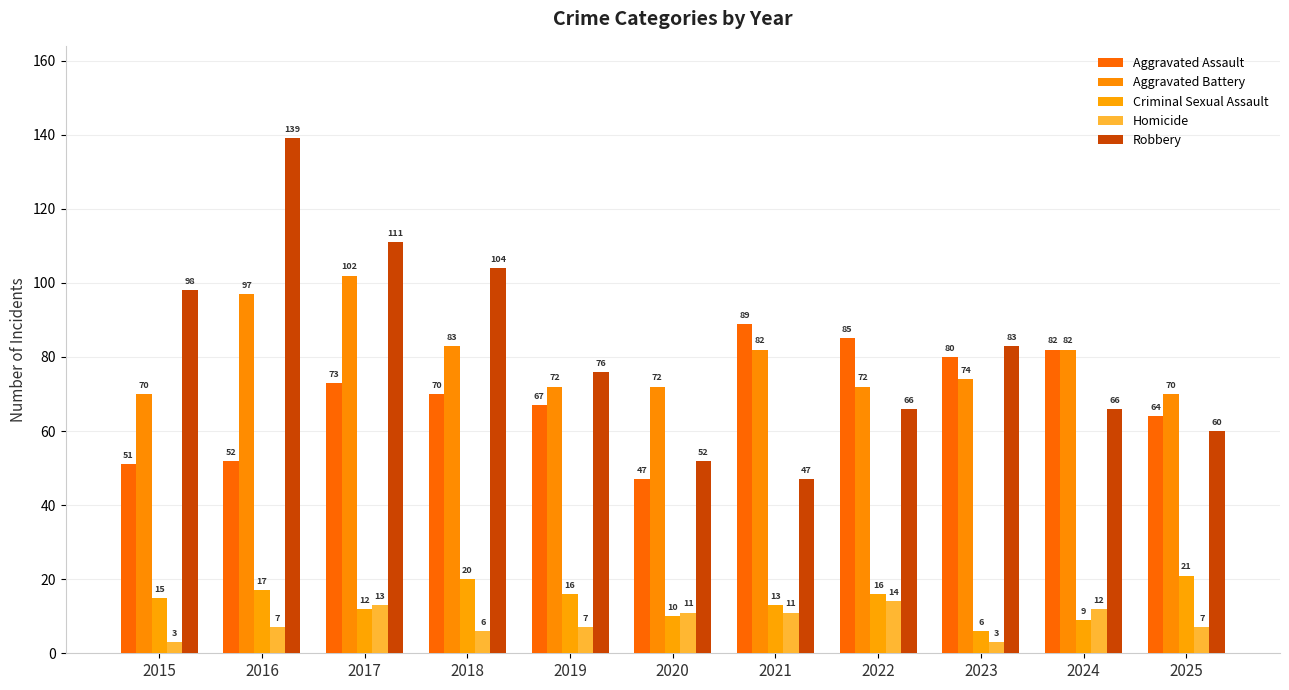

What is the sum of all Aggravated Assault values?

760